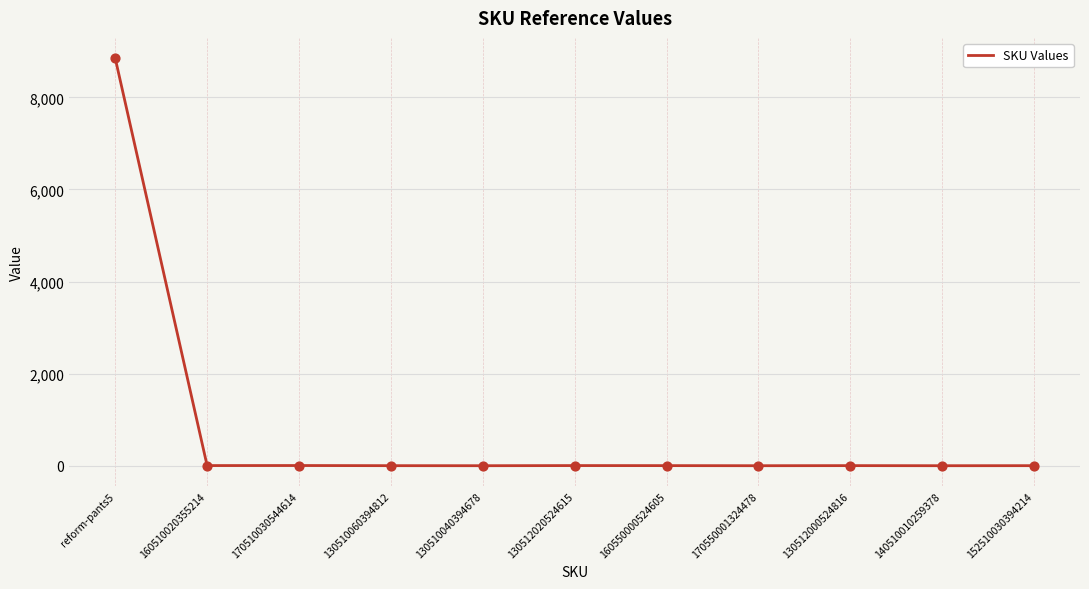

What is the change in value from reform-pants5 to 130510040394678?

-8848